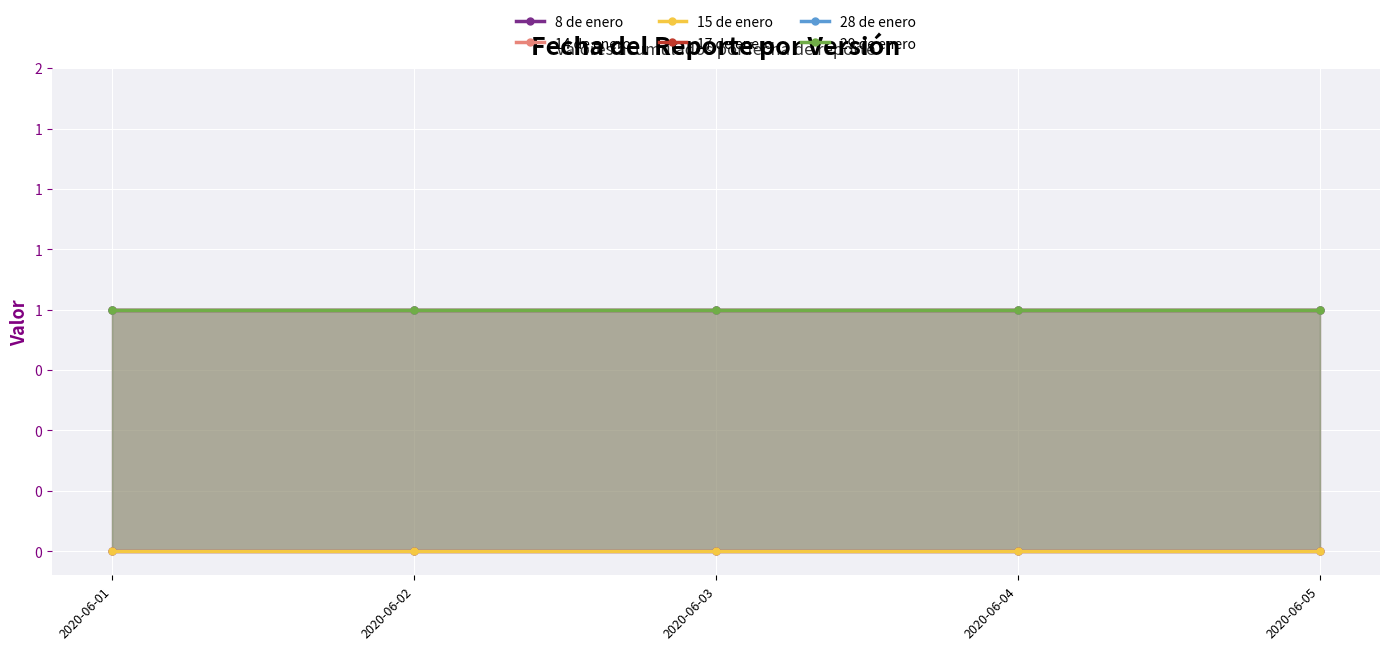

What is the value of the 28 de enero point at the 2nd from the left?

1